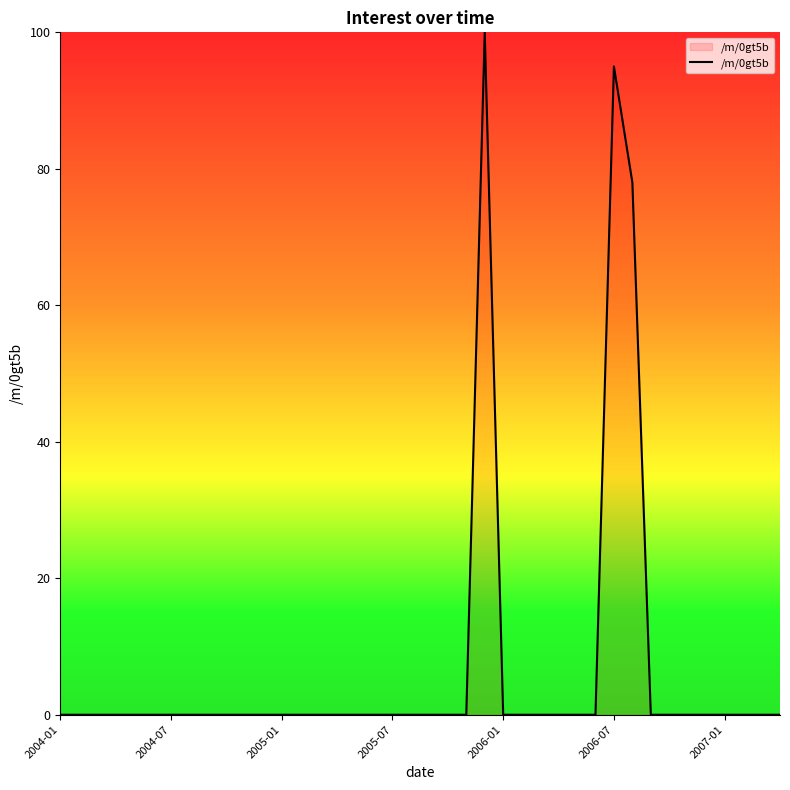

What is the difference between the maximum and minimum values?

100